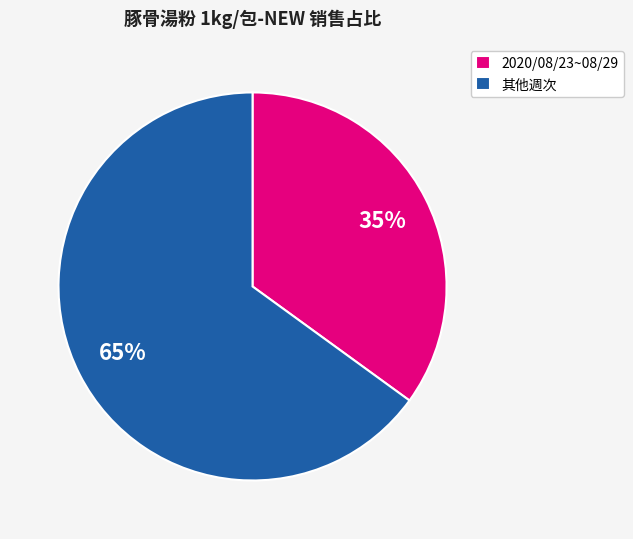

What is the largest slice in the pie chart?

其他週次